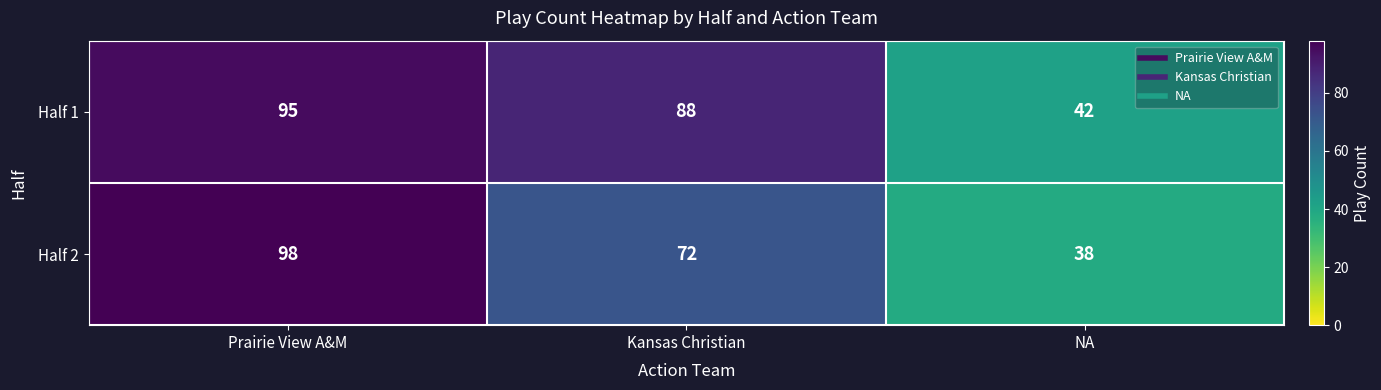

What is the difference between the maximum and minimum values in the Half 1 series?

53